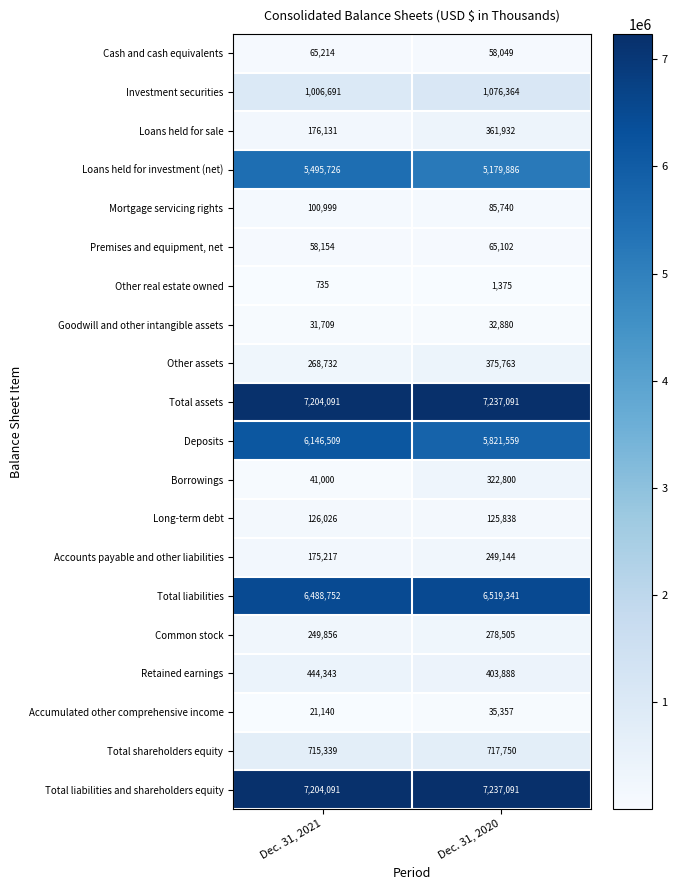

At which label is Mortgage servicing rights closest to 93369?

Dec. 31, 2020